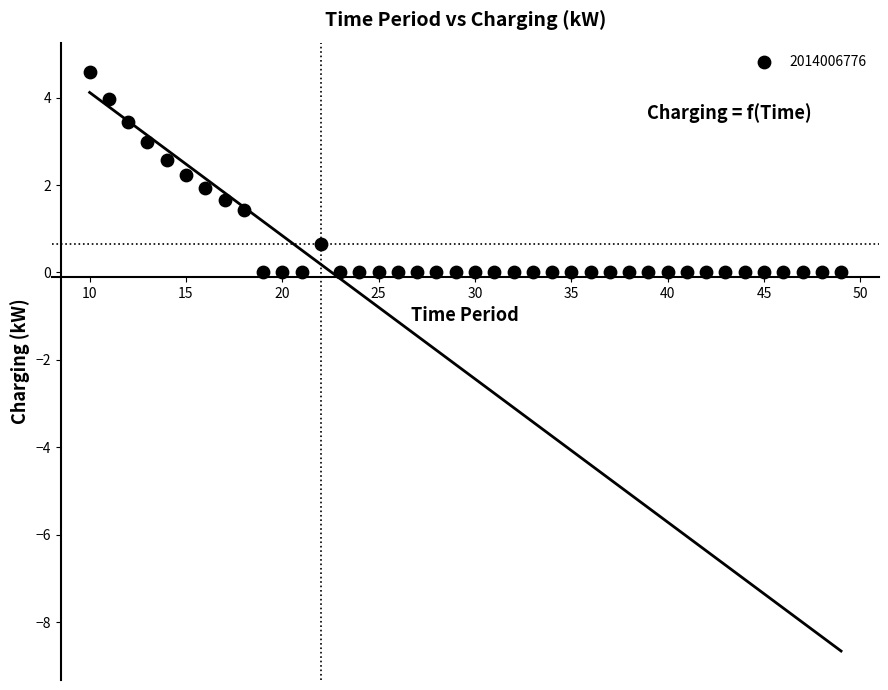

What is the range of Y values (max minus min)?

4.6